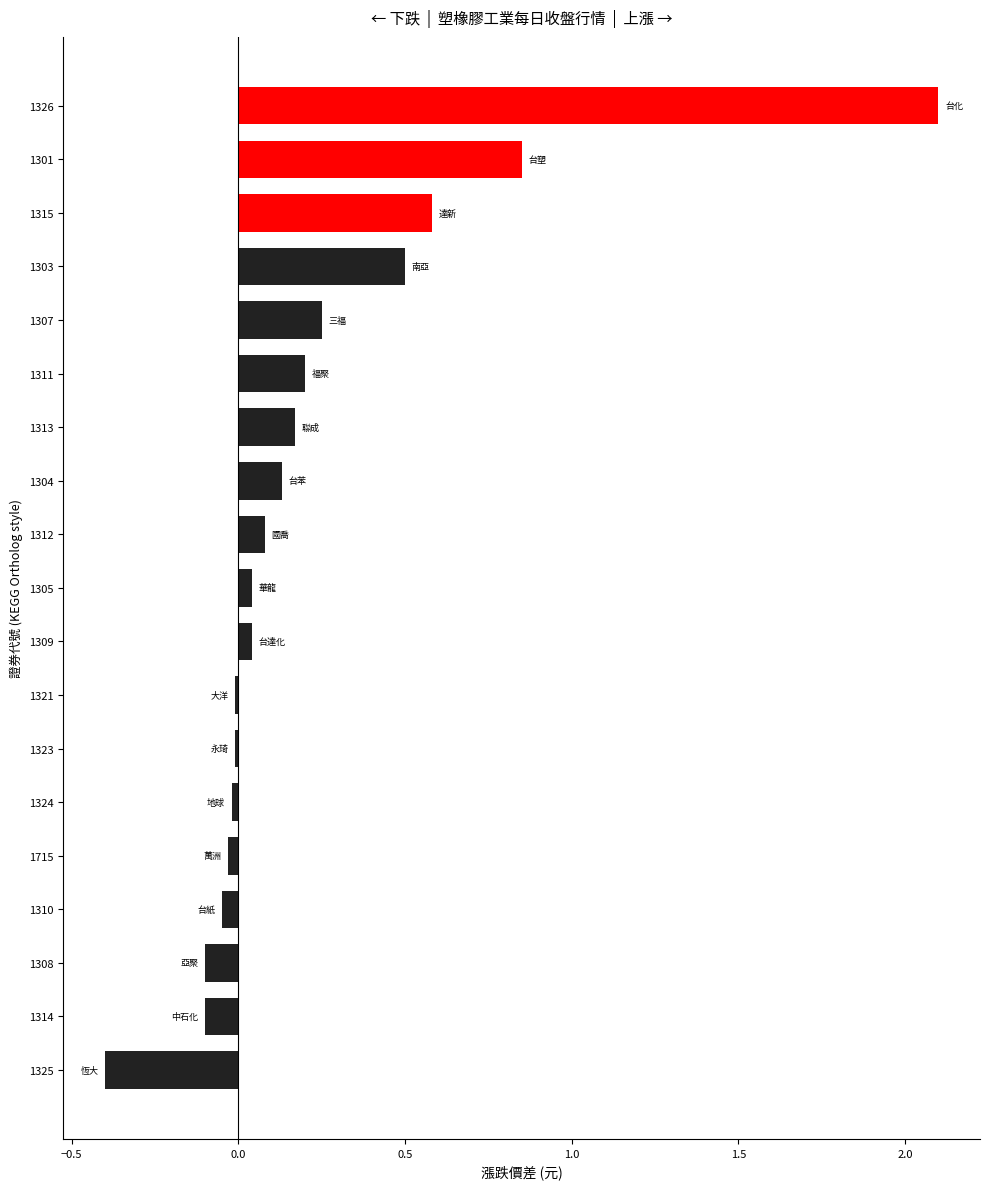

How many data points does each series have?

19